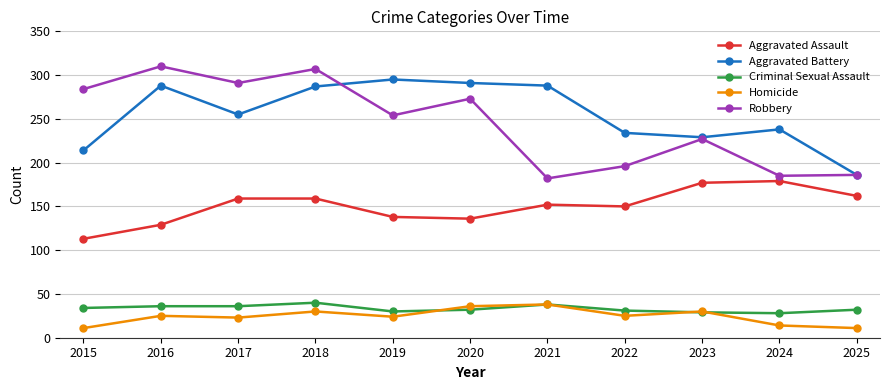

True or false: Homicide and Robbery cross at least once.

False